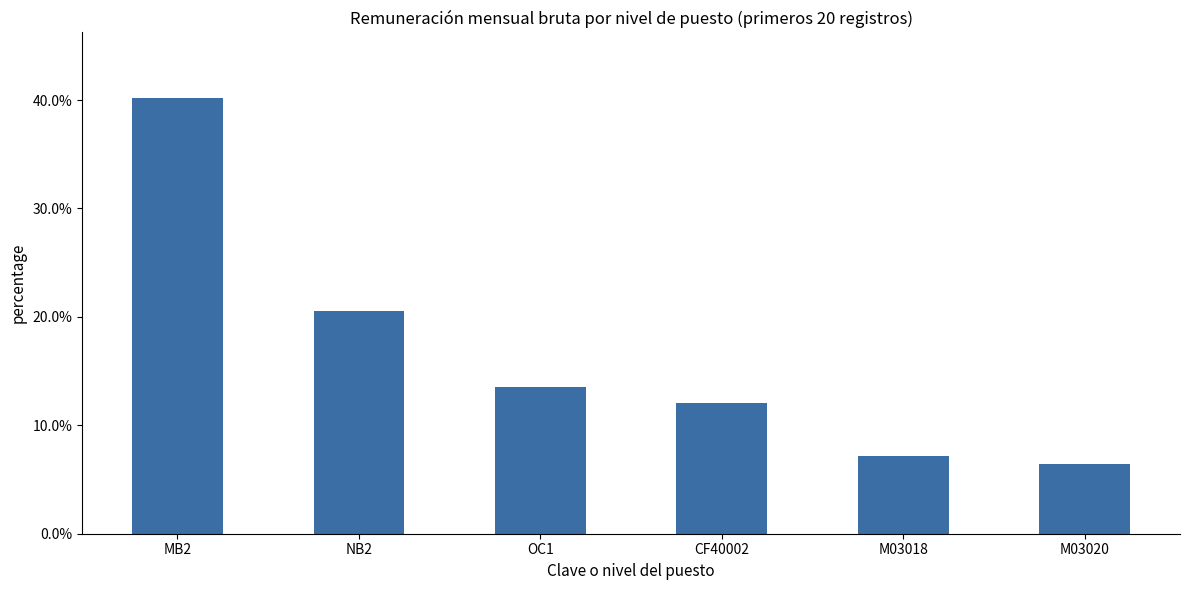

What position from the right is MB2?

6